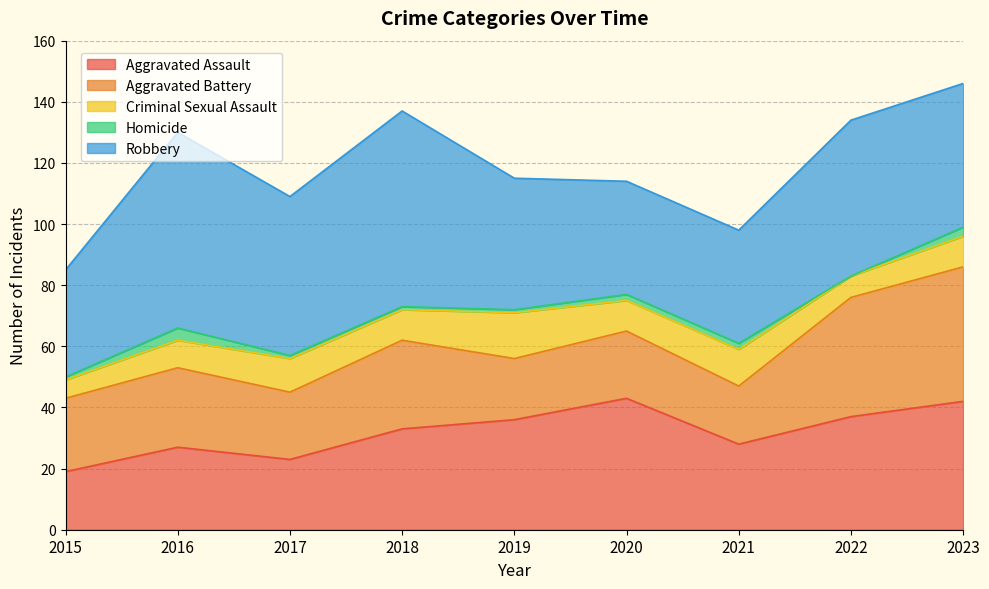

How many data points in Robbery are above 47?

4